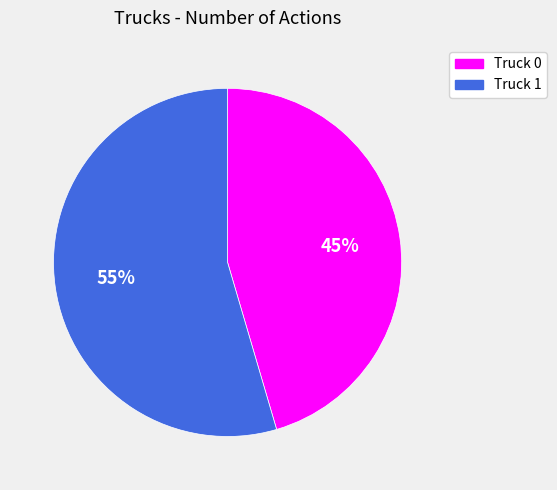

True or false: Truck 1 accounts for 55% of the total.

True